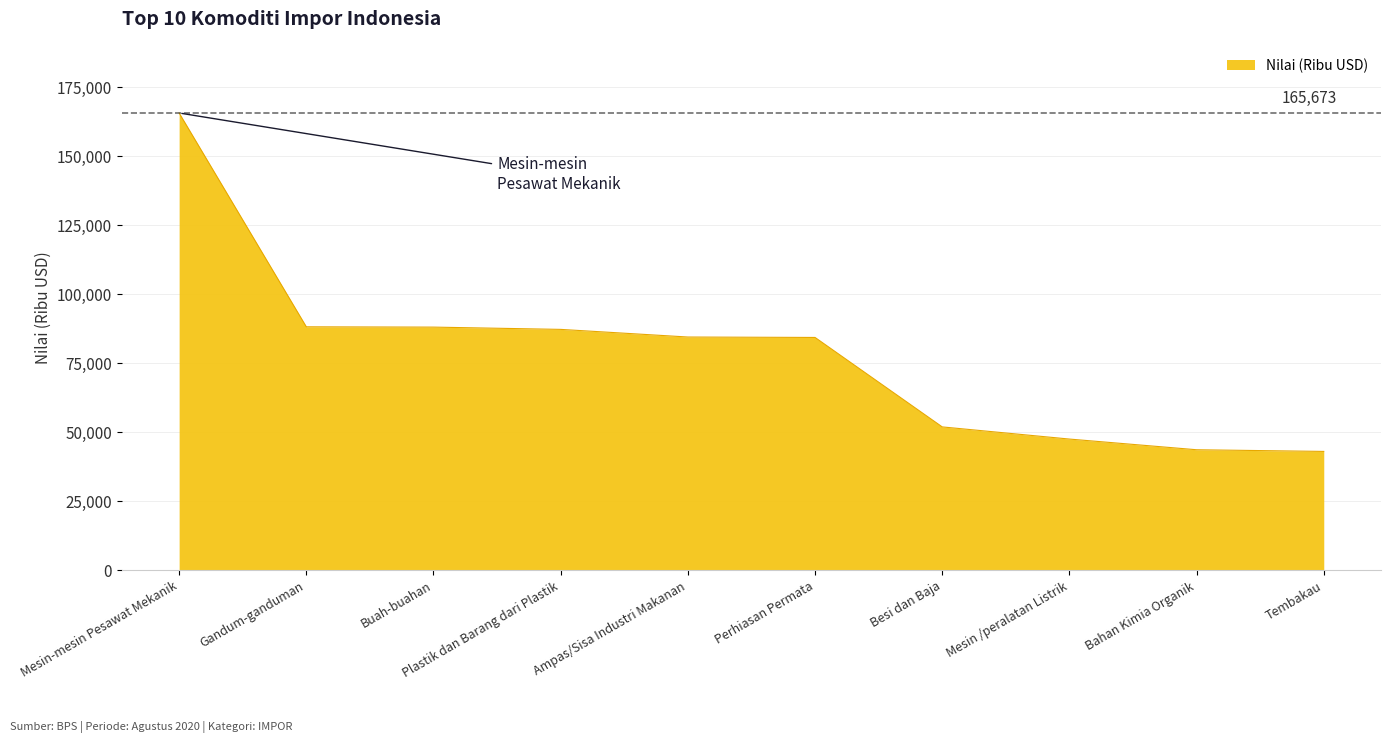

Which category has the highest value across all series?

Mesin-mesin Pesawat Mekanik